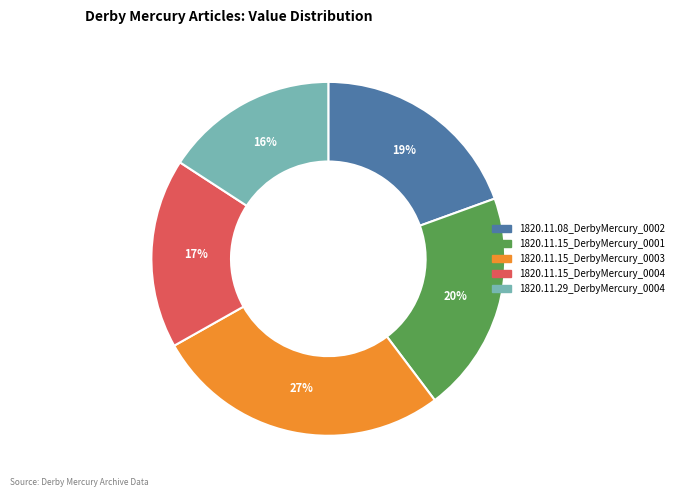

To the nearest percent, what percentage of the pie is 1820.11.15_DerbyMercury_0003?

27%